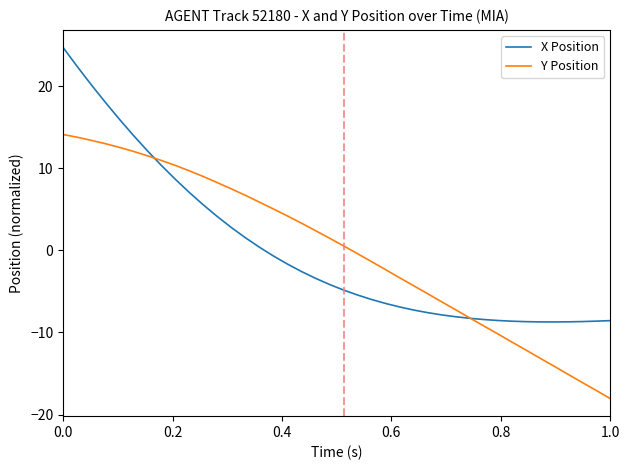

How many lines are shown in the chart?

2